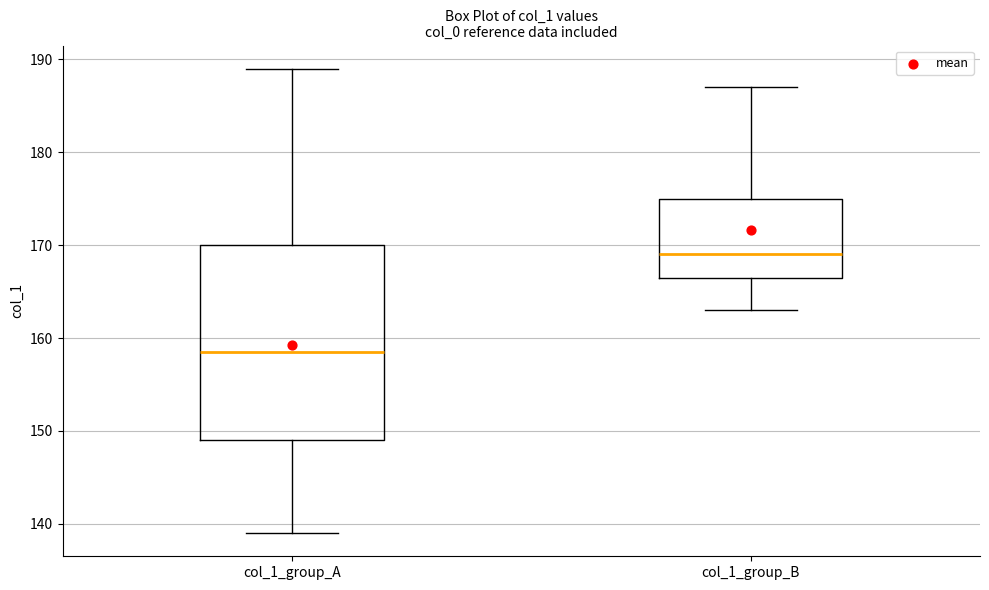

Where is the upper edge of the box for col_1_group_A on the y-axis? The values are not printed on the chart, so give them approximately, as read against the axis.

170